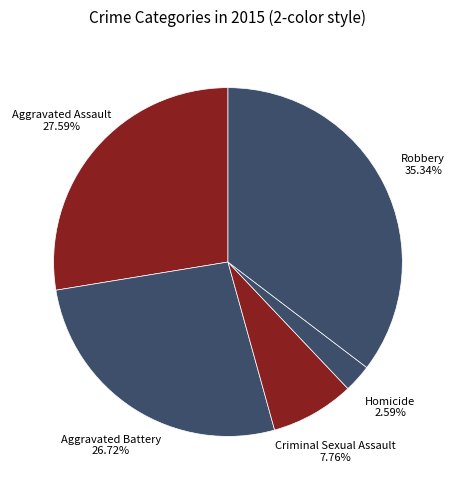

The Aggravated Battery slice represents 27% of the pie. True or false?

True